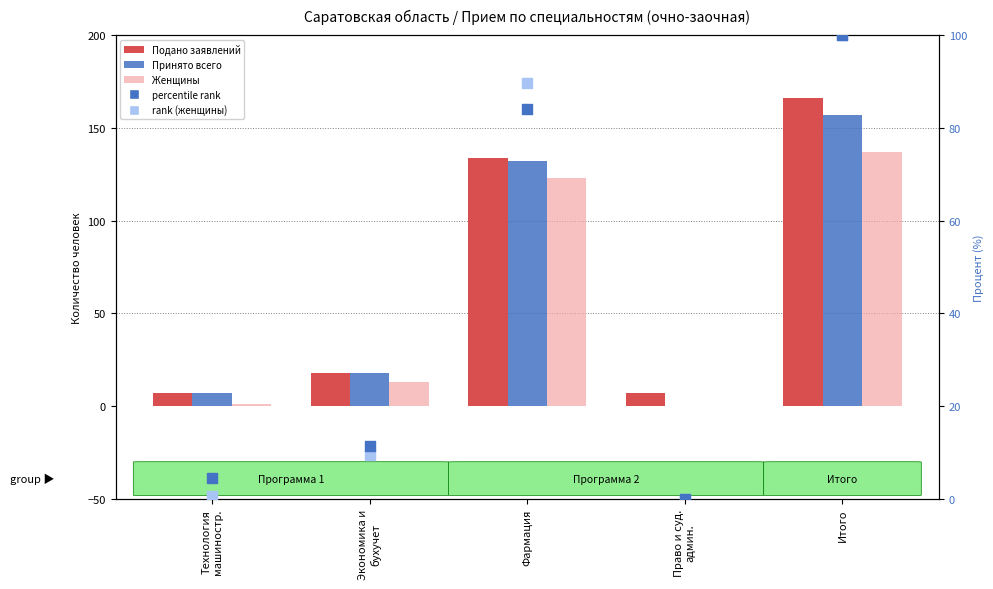

Which series has the widest spread of Y values?

Подано заявлений